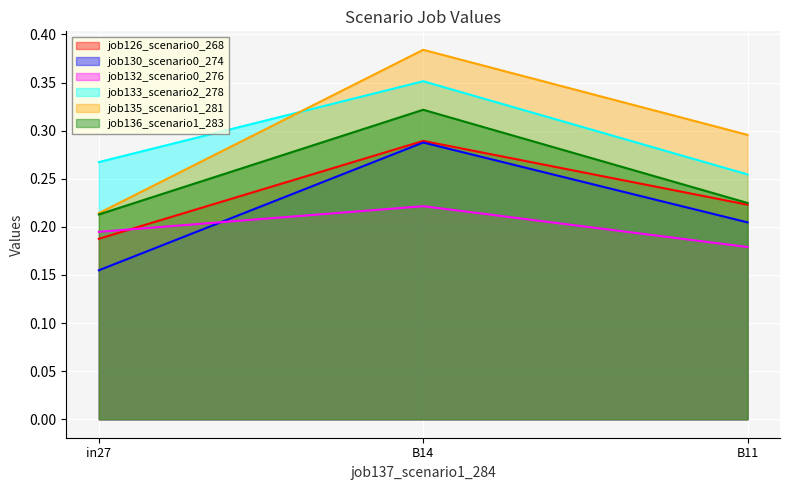

At which category is the sum across all series the highest?

B14